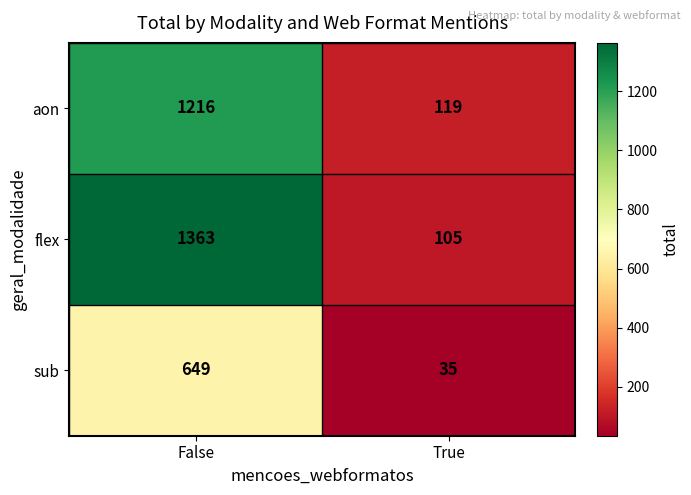

At False, list the series in order from smallest to largest.

sub, aon, flex